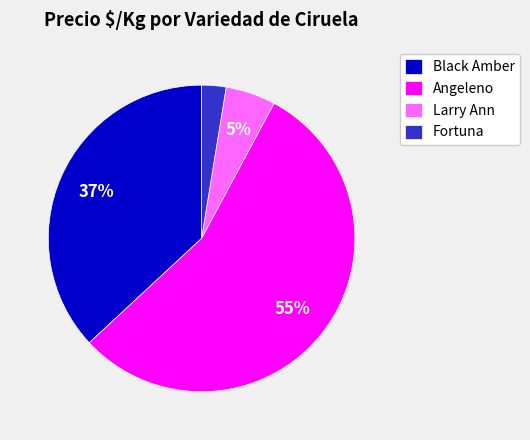

To the nearest percent, what portion does Angeleno represent?

55%